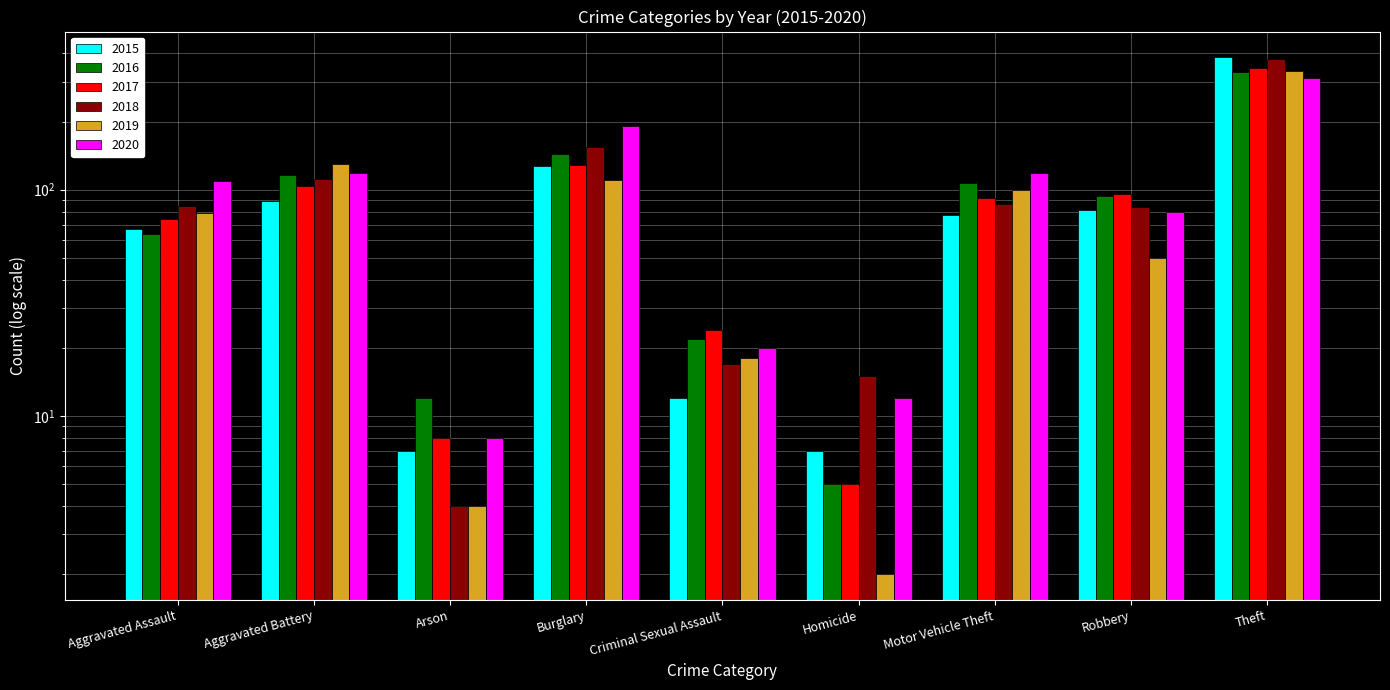

How many values in the 2017 series exceed 92?

4